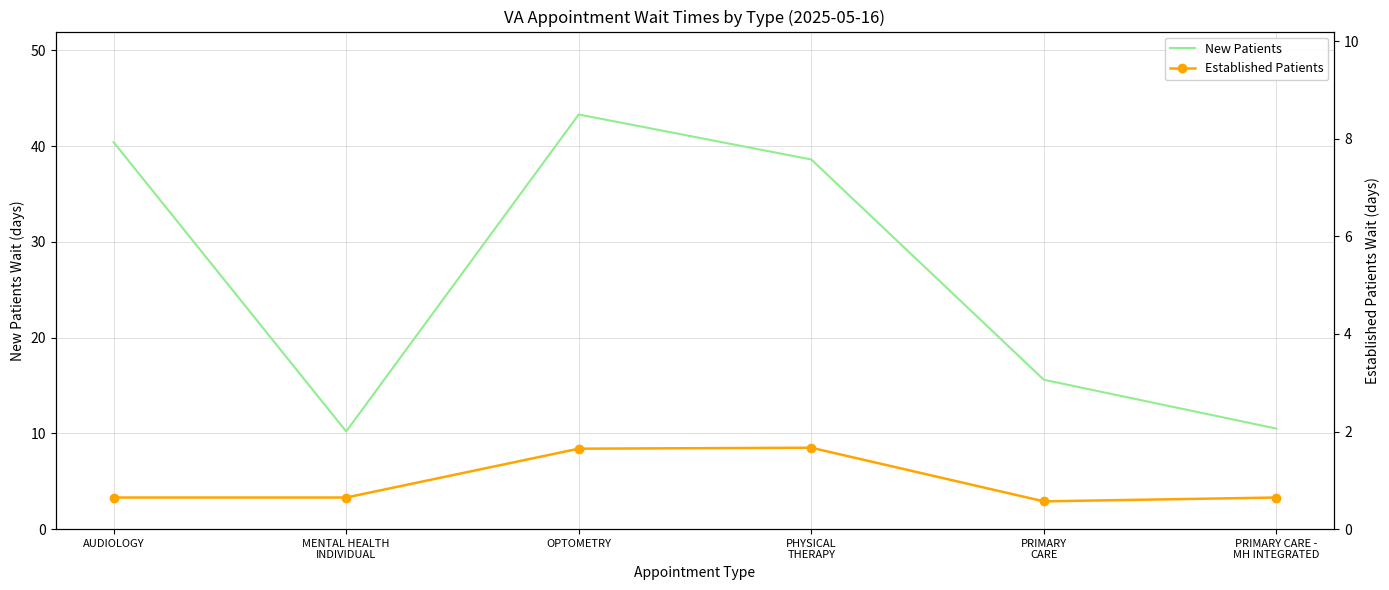

True or false: New Patients and Established Patients intersect in this chart.

False